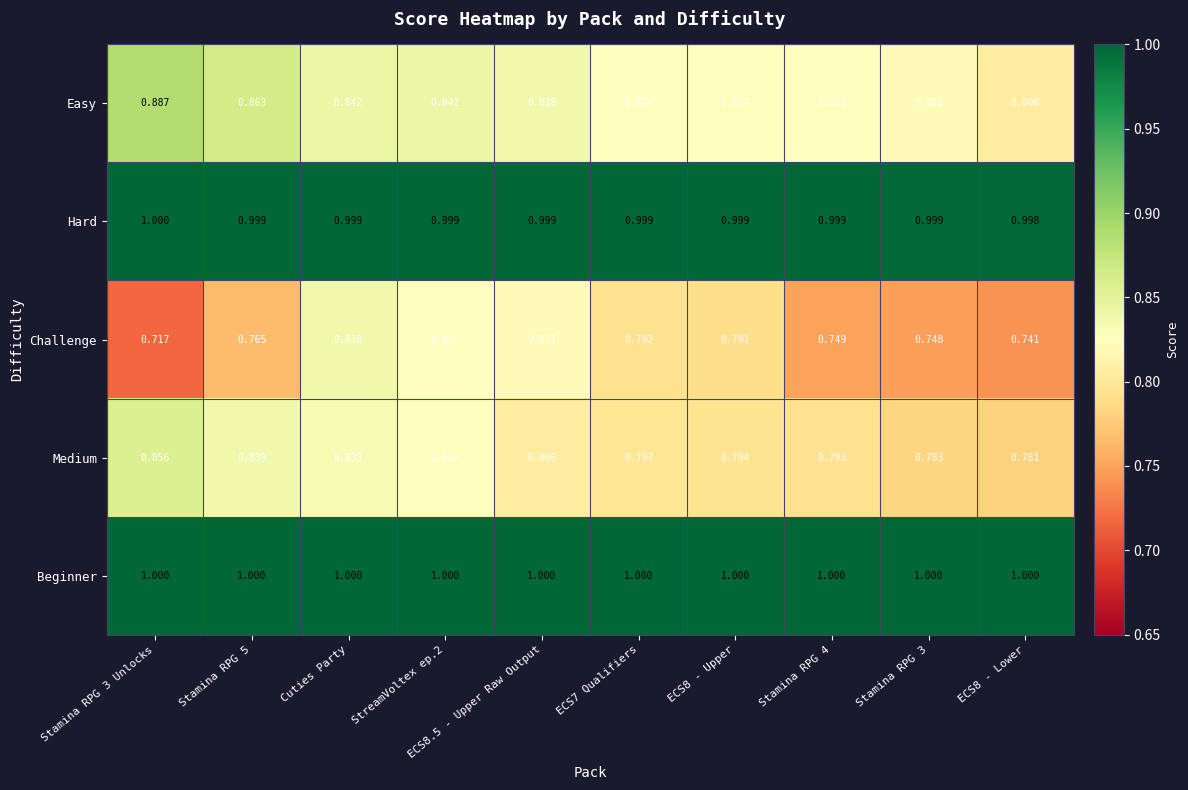

Between Stamina RPG 5 and ECS8.5 - Upper Raw Output, which series saw the biggest shift?

Challenge